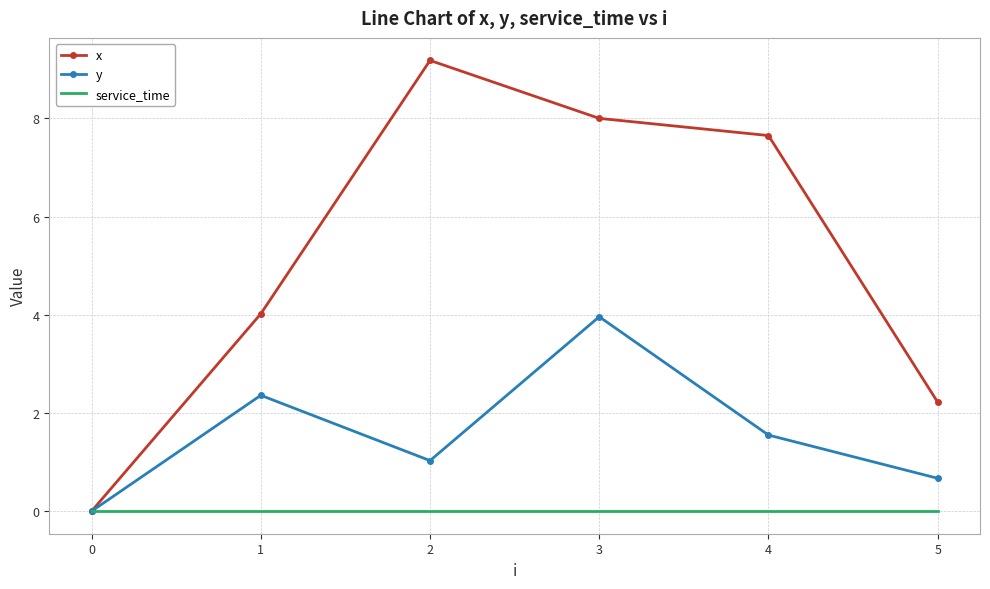

Is it true that service_time equals 0.0 at 0?

True